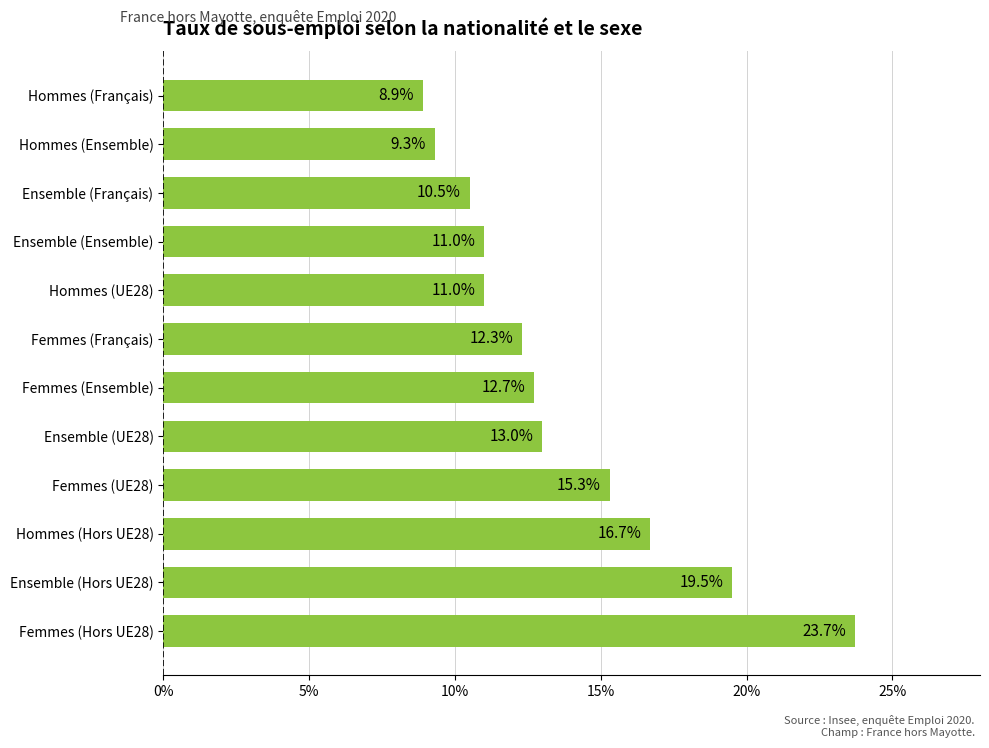

Are the bars horizontal?

Yes